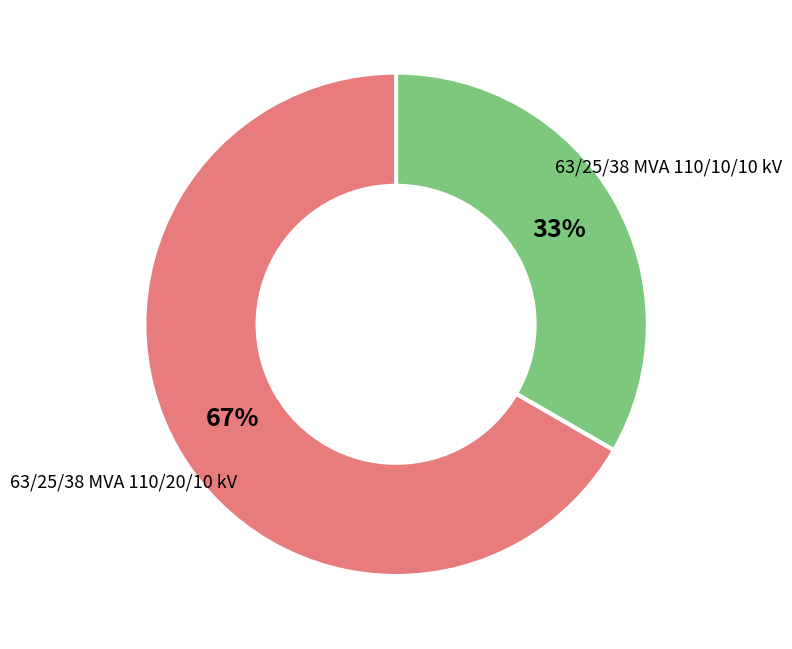

To the nearest percent, what is the combined percentage of 63/25/38 MVA 110/10/10 kV and 63/25/38 MVA 110/20/10 kV?

100%